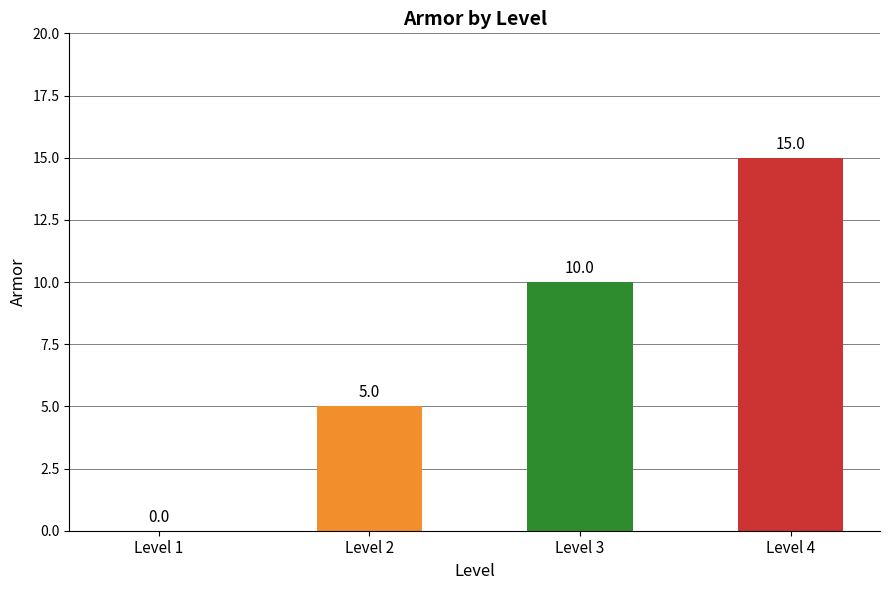

True or false: the data shows -8 at Level 1.

False